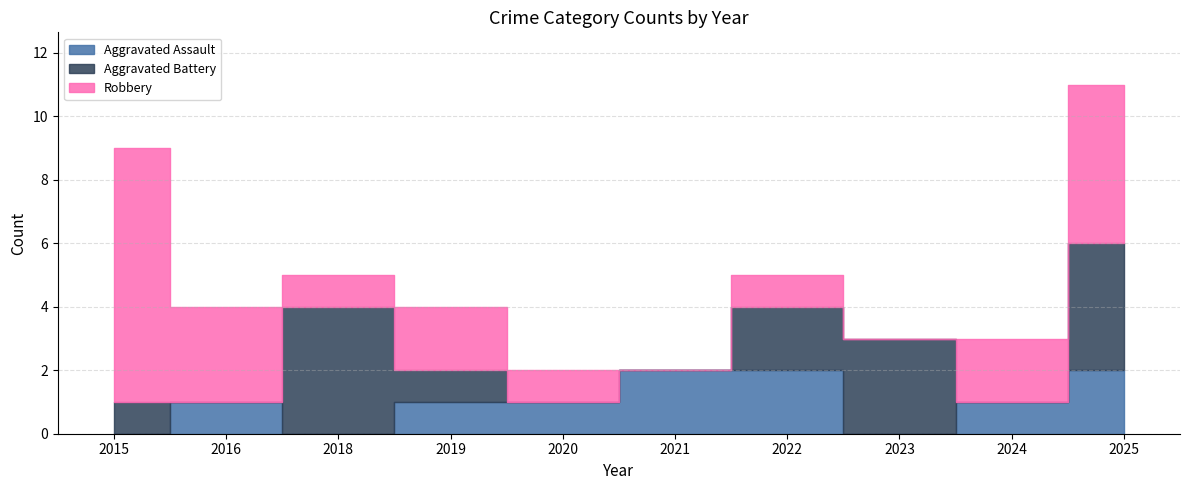

Which series has the largest total across all categories?

Robbery